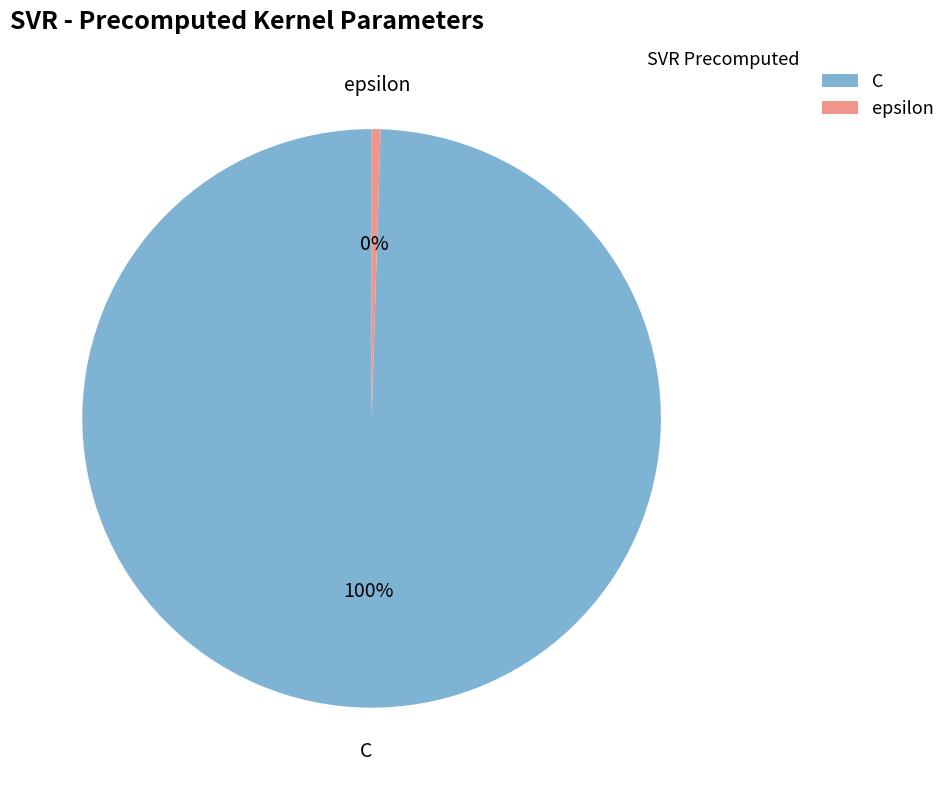

To the nearest percent, what is the average slice percentage?

50%